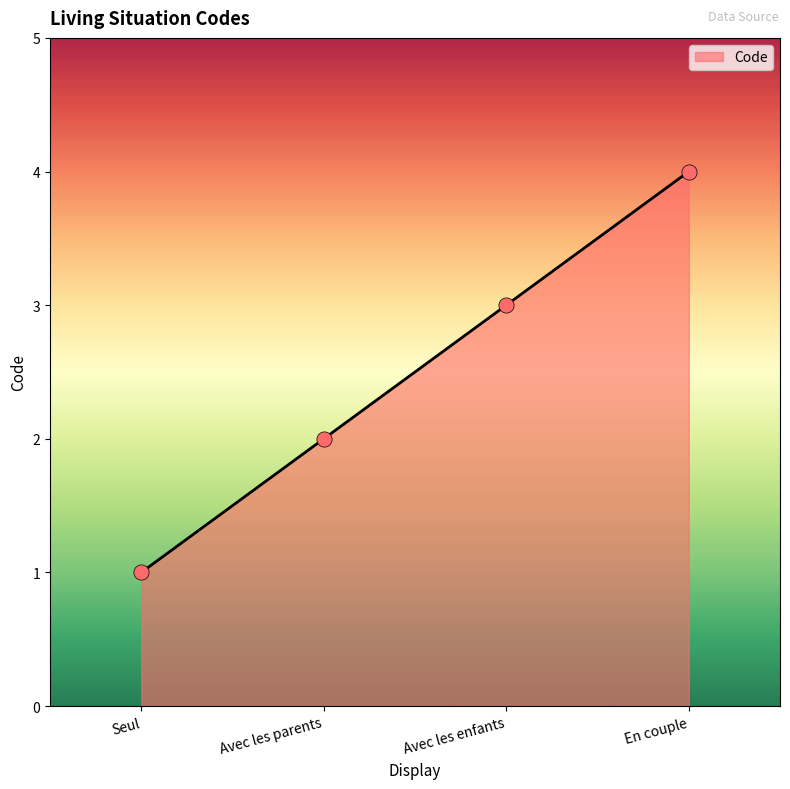

What is the ratio of the value at En couple to the value at Avec les parents?

2.0